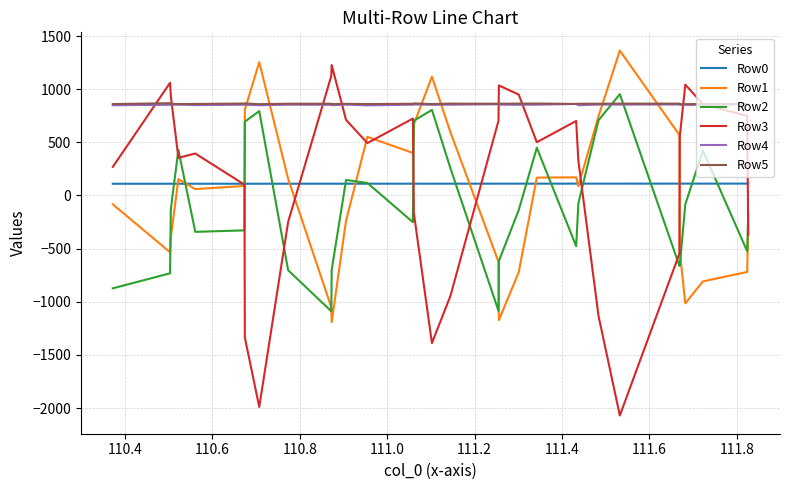

What is the lowest value of the Row4 series?

848.0